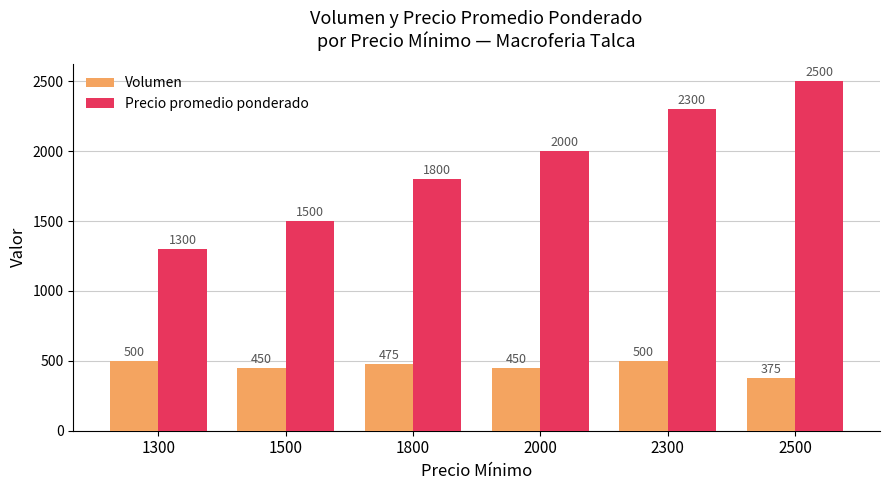

What is the value of the Precio promedio ponderado bar at the 2nd from the left?

1500